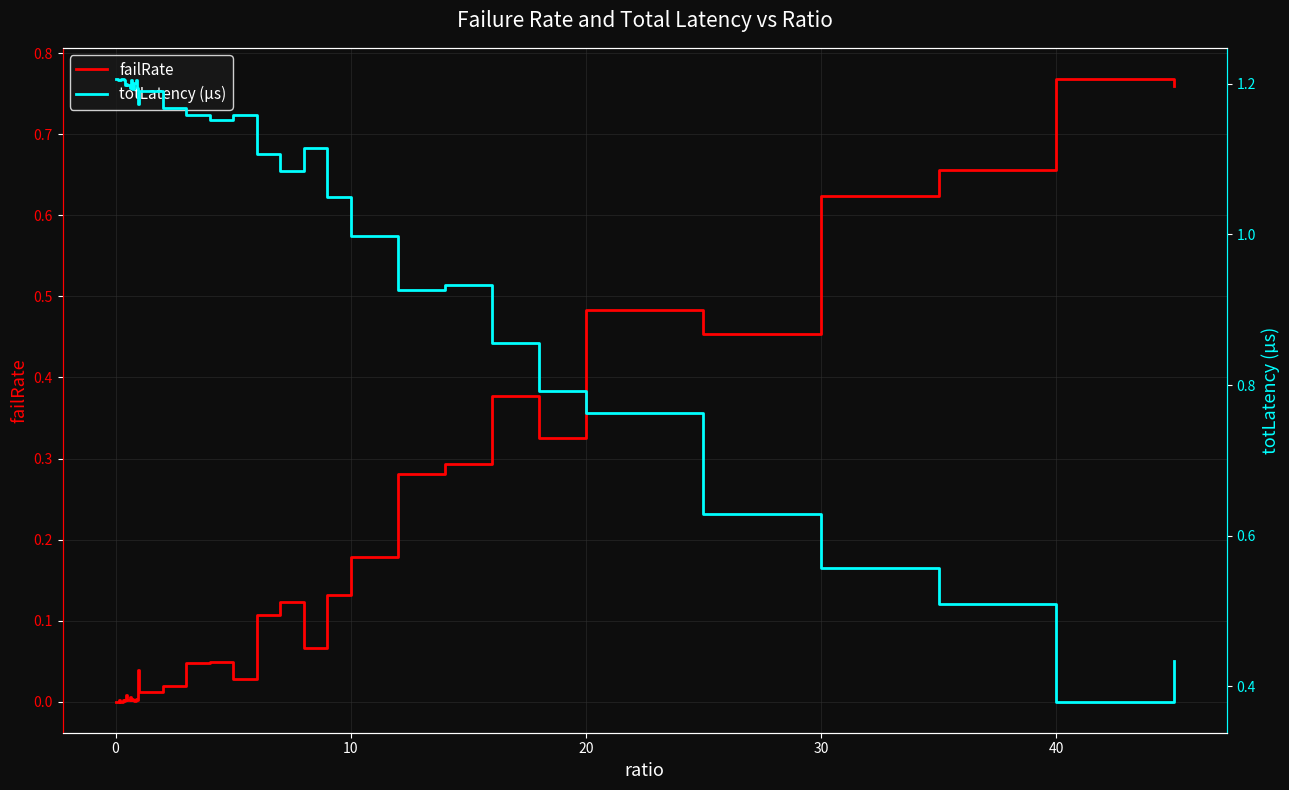

How many values in the failRate series exceed 0?

37